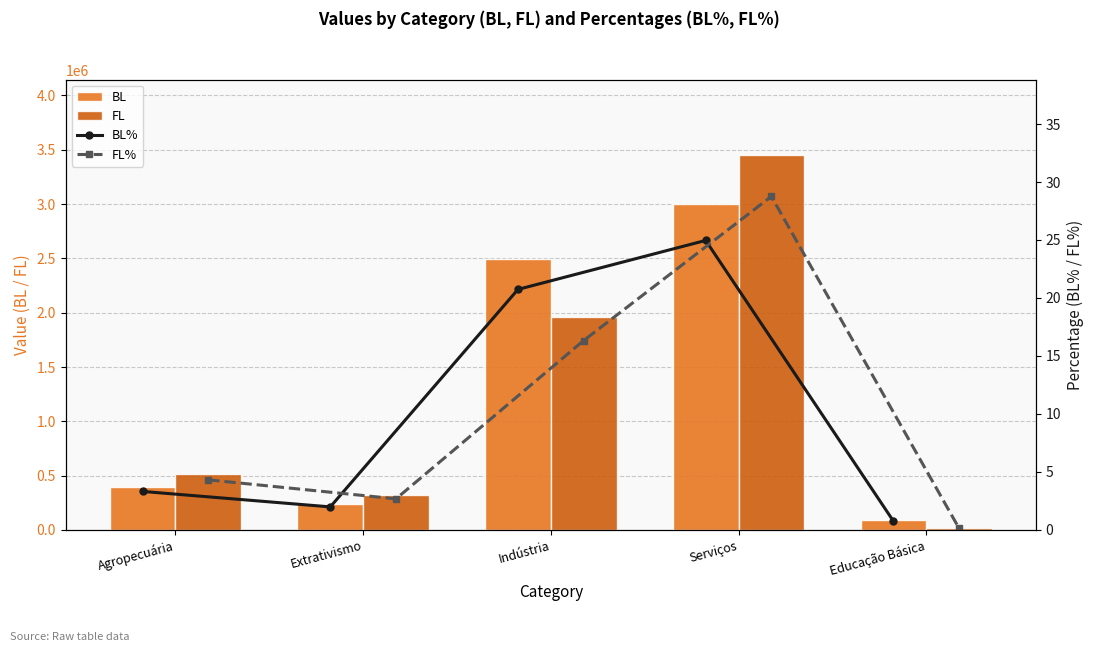

Reading right to left, what are all the values shown in this chart?

BL: 92500.4	2997985.5	2491103.0	239094.3	399170.4
FL: 17551.6	3453680.4	1961773.5	322371.4	519042.0
BL%: 0.8	25.0	20.7	2.0	3.3
FL%: 0.1	28.8	16.3	2.7	4.3